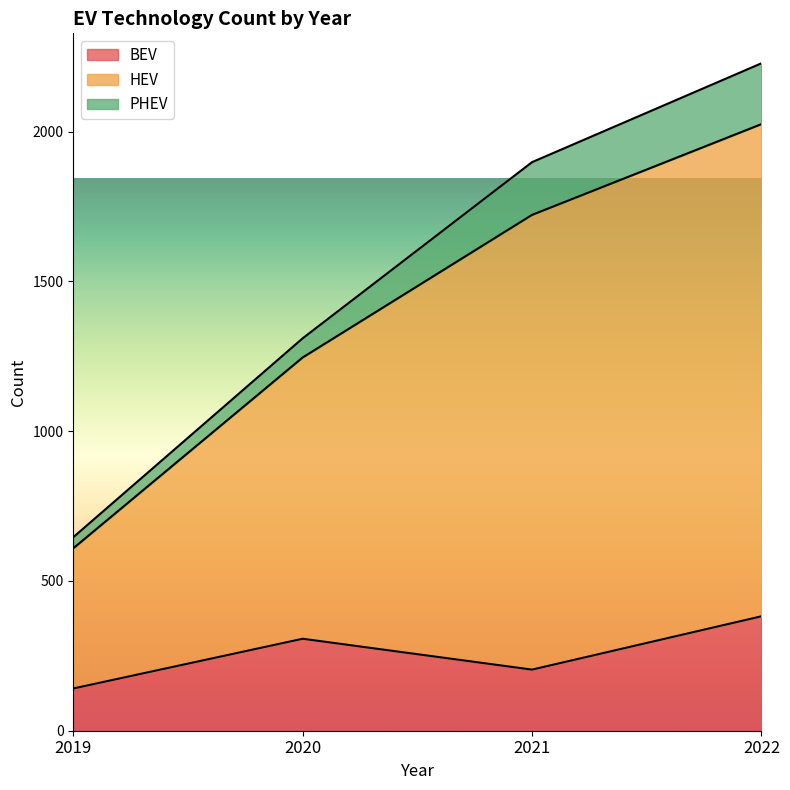

The BEV series shows 521 at 2022. True or false?

False